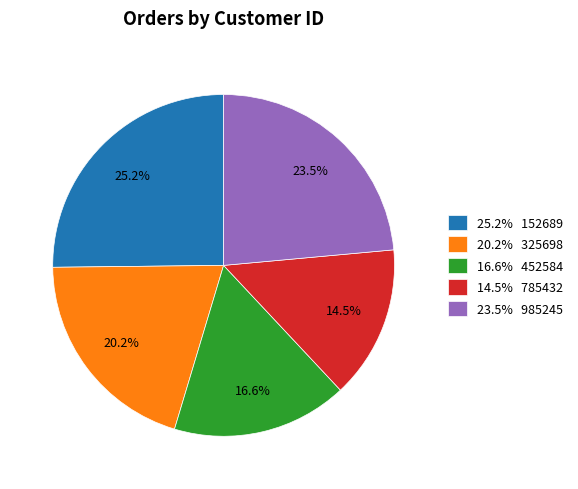

Rank the categories by value from lowest to highest.

14.5% 785432, 16.6% 452584, 20.2% 325698, 23.5% 985245, 25.2% 152689